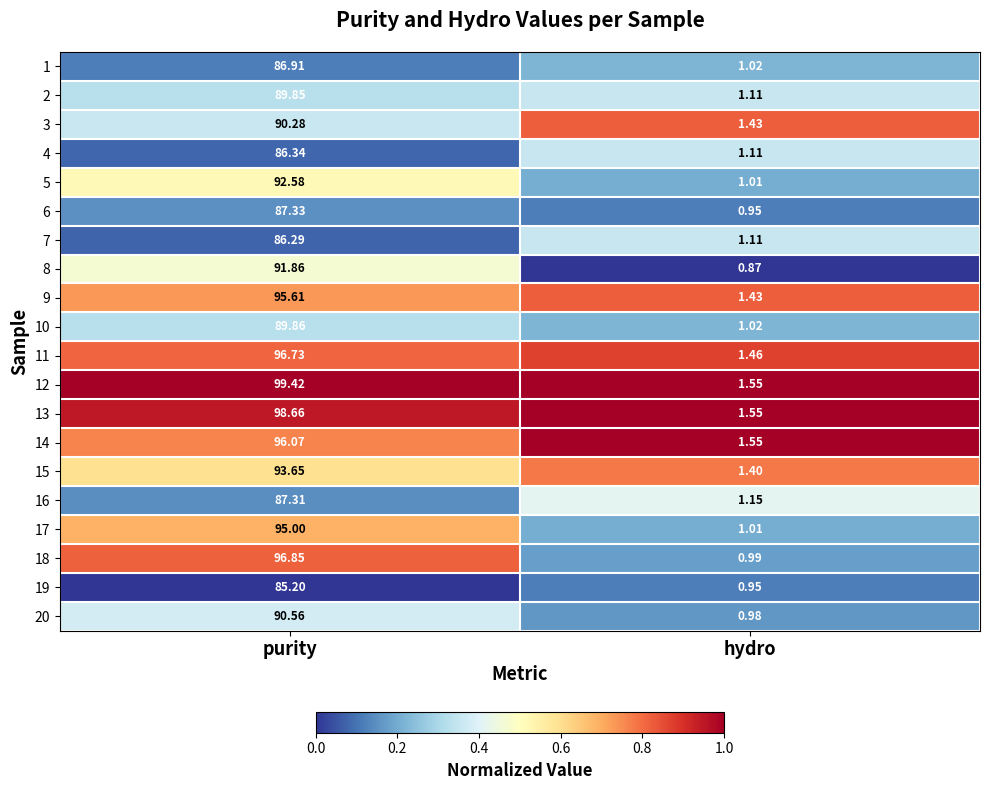

At which category is the sum across all series the highest?

purity